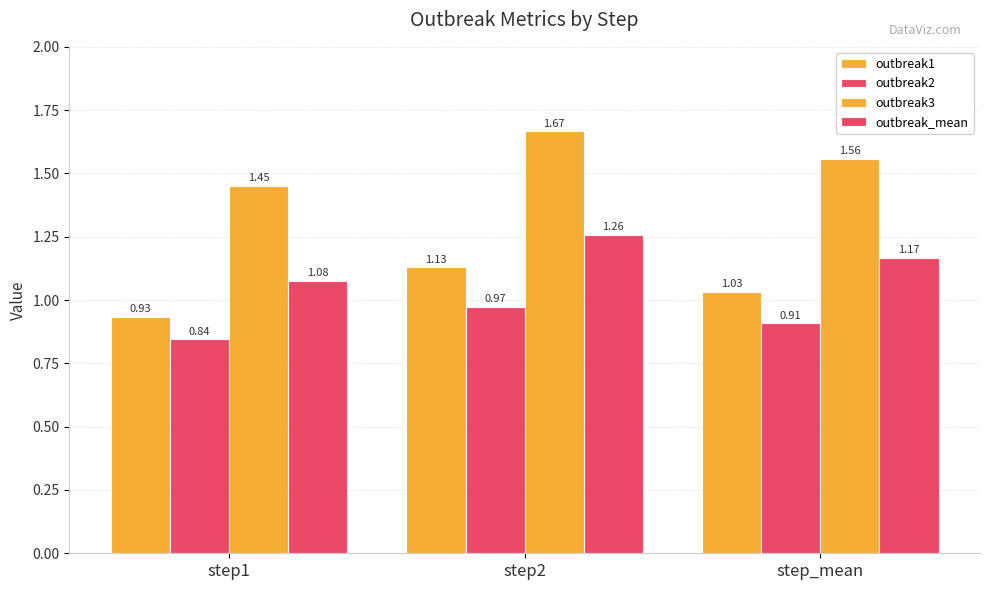

What is the average value of the outbreak3 series?

1.6